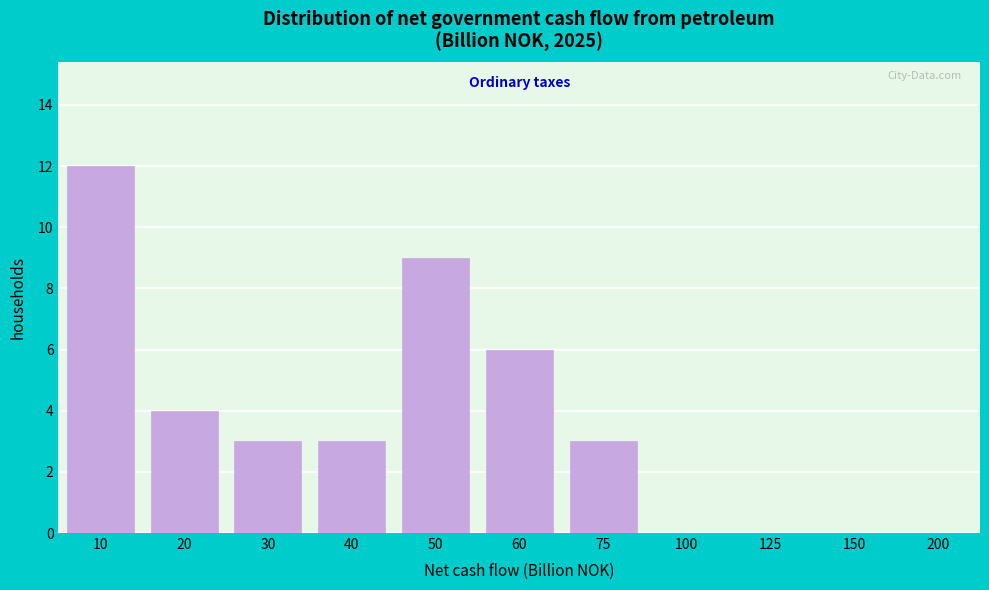

Reading right to left, extract all data points from this chart.

200=0	150=0	125=0	100=0	75=3	60=6	50=9	40=3	30=3	20=4	10=12